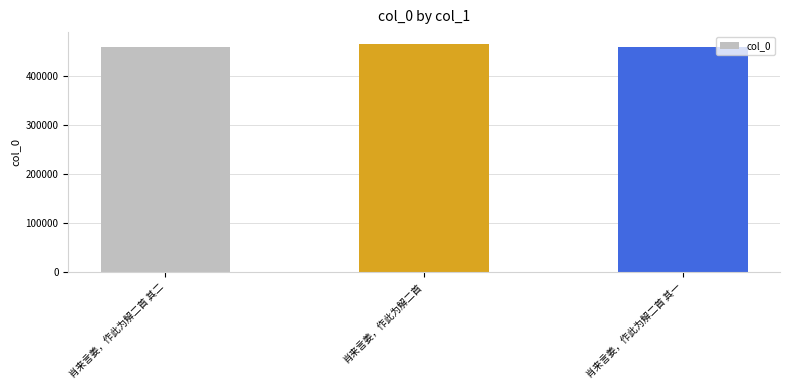

What is the smallest value displayed?

459338